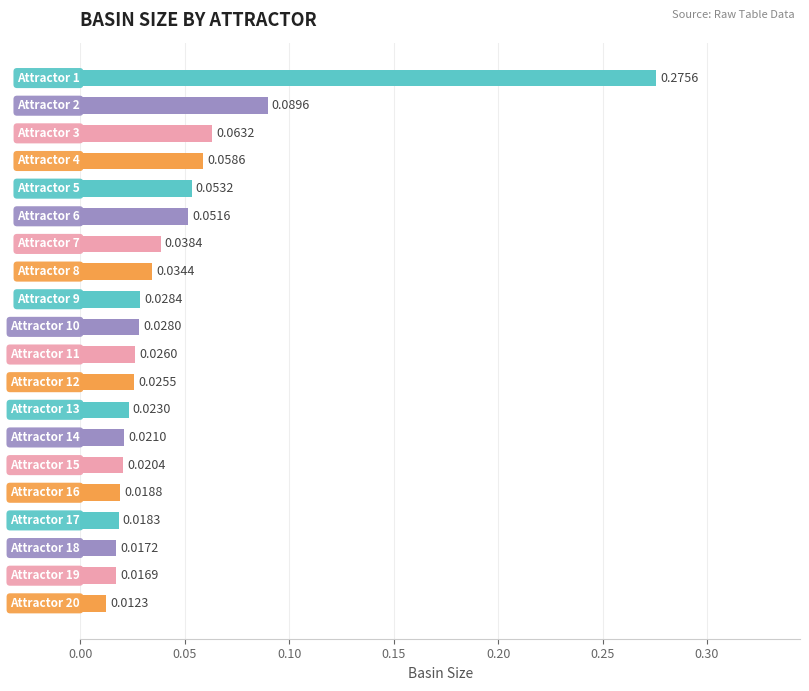

What is the sum of all values?

0.9